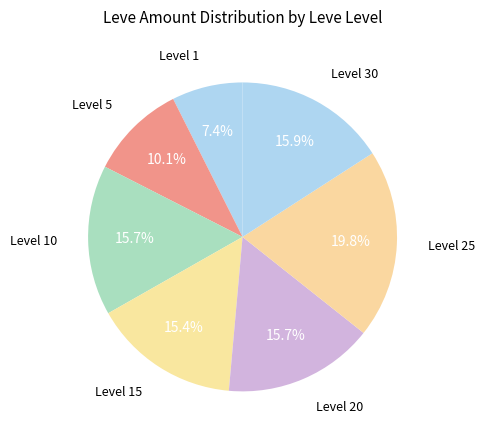

How many slices are in this pie chart?

7